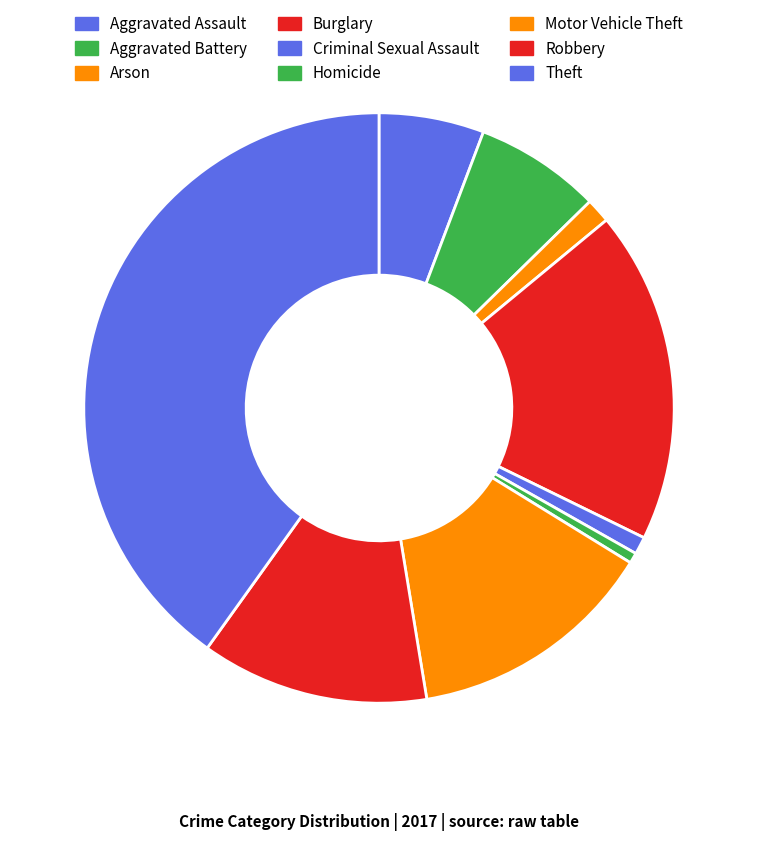

What percentage is the Aggravated Battery slice, to the nearest percent?

7%